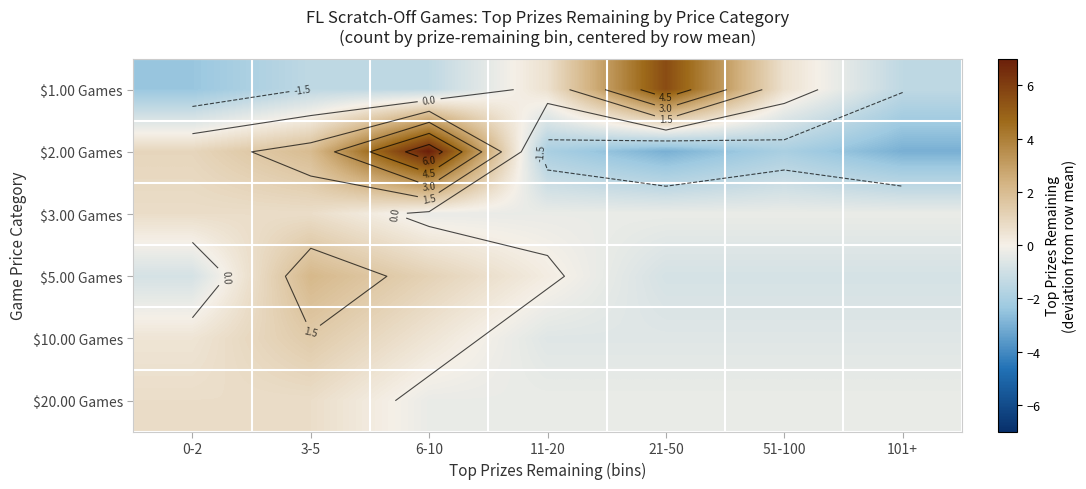

How many series are shown in this chart?

6